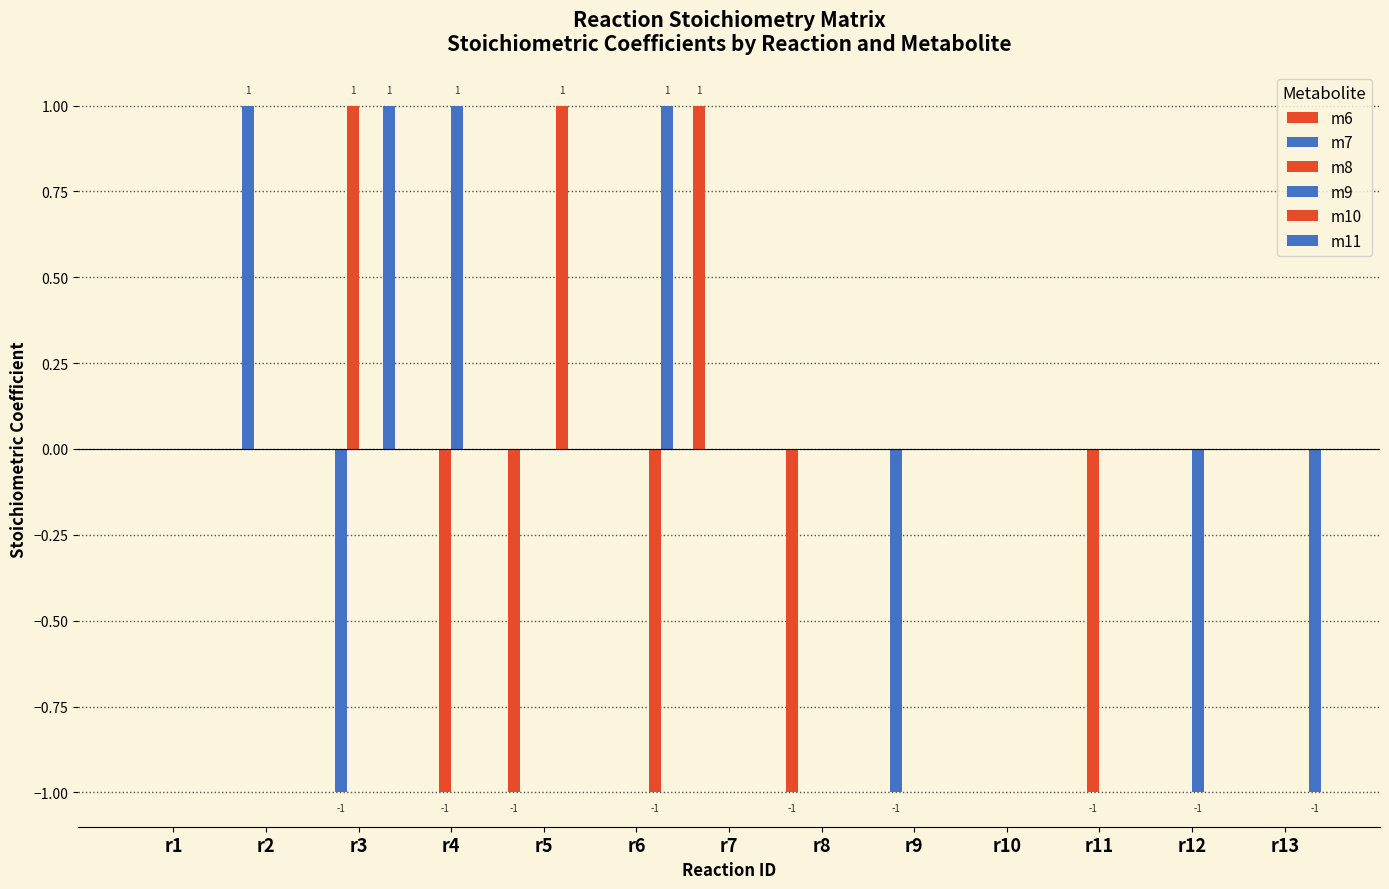

Reading left to right, extract all data points from this chart.

m6: 0	0	0	0	-1	0	1	-1	0	0	0	0	0
m7: 0	1	-1	0	0	0	0	0	-1	0	0	0	0
m8: 0	0	1	-1	0	0	0	0	0	0	-1	0	0
m9: 0	0	0	1	0	0	0	0	0	0	0	-1	0
m10: 0	0	0	0	1	-1	0	0	0	0	0	0	0
m11: 0	0	1	0	0	1	0	0	0	0	0	0	-1